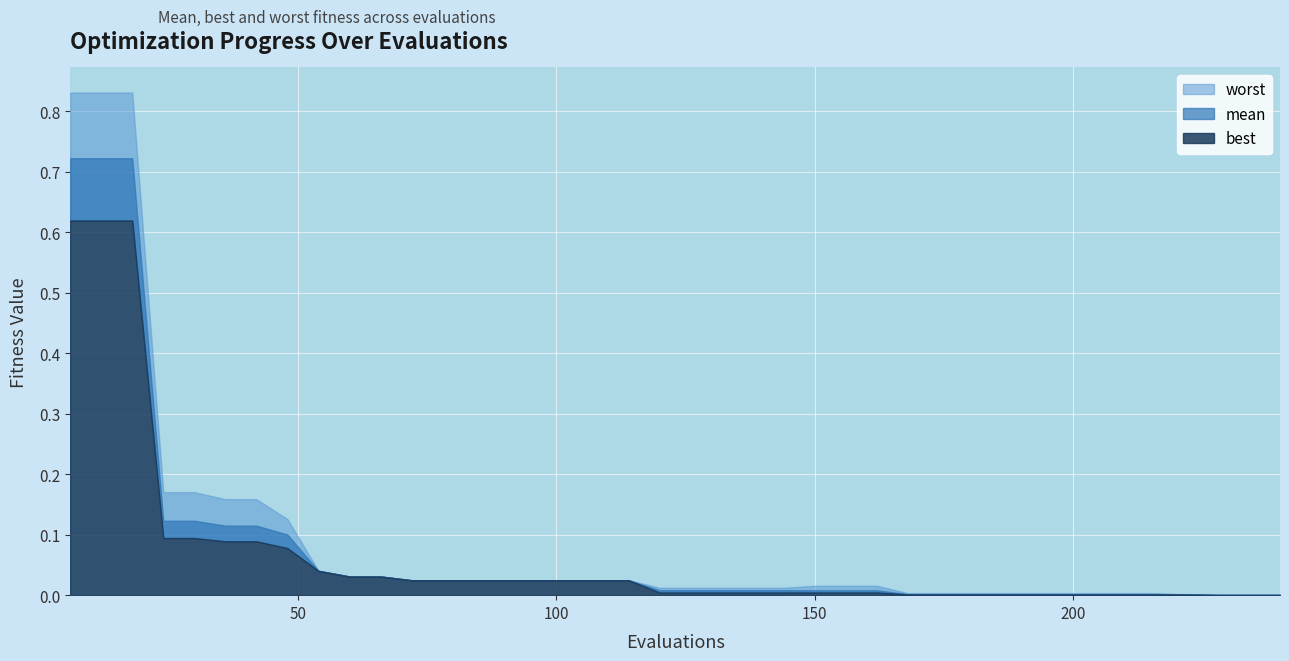

Does the chart display data point markers on the line(s)?

No